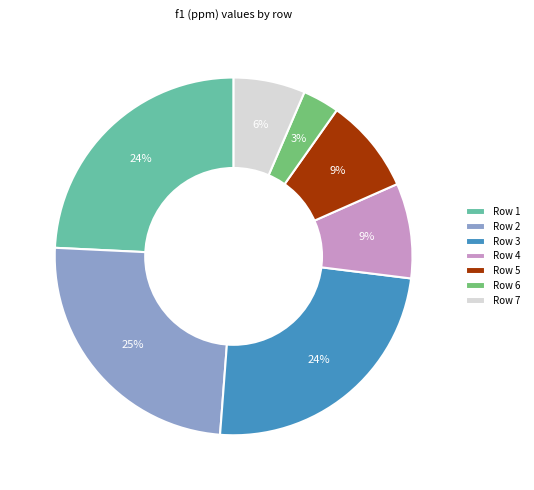

To the nearest percent, what portion does Row 3 represent?

24%